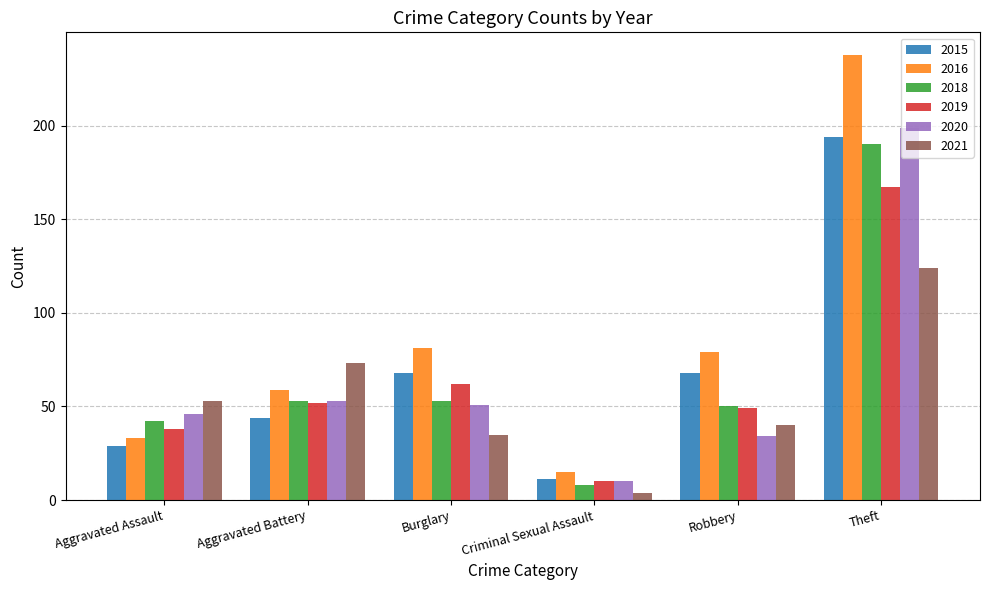

How many groups of bars are there?

6